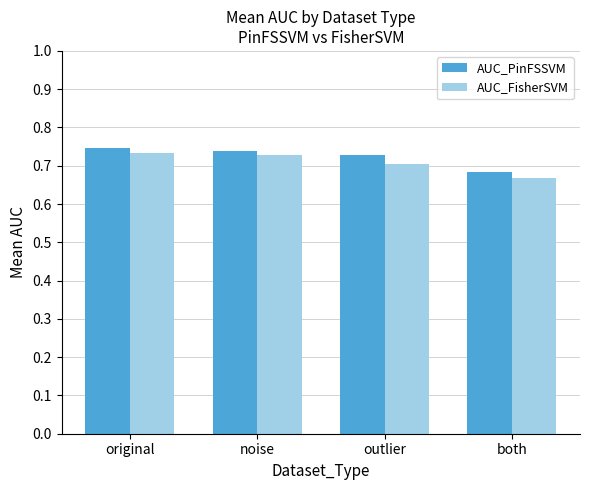

True or false: AUC_PinFSSVM has a value of 1.3 at noise.

False